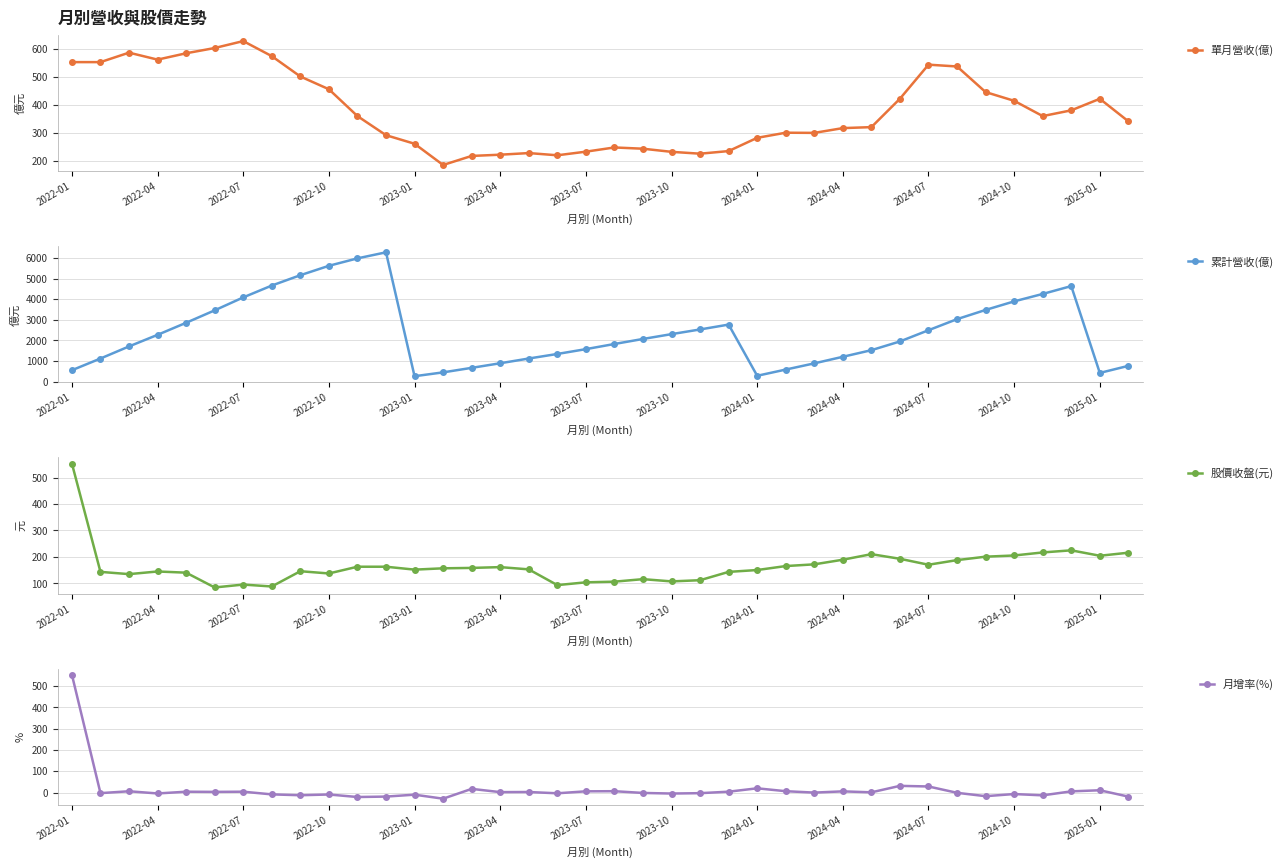

True or false: 單月營收(億) and 累計營收(億) intersect in this chart.

False